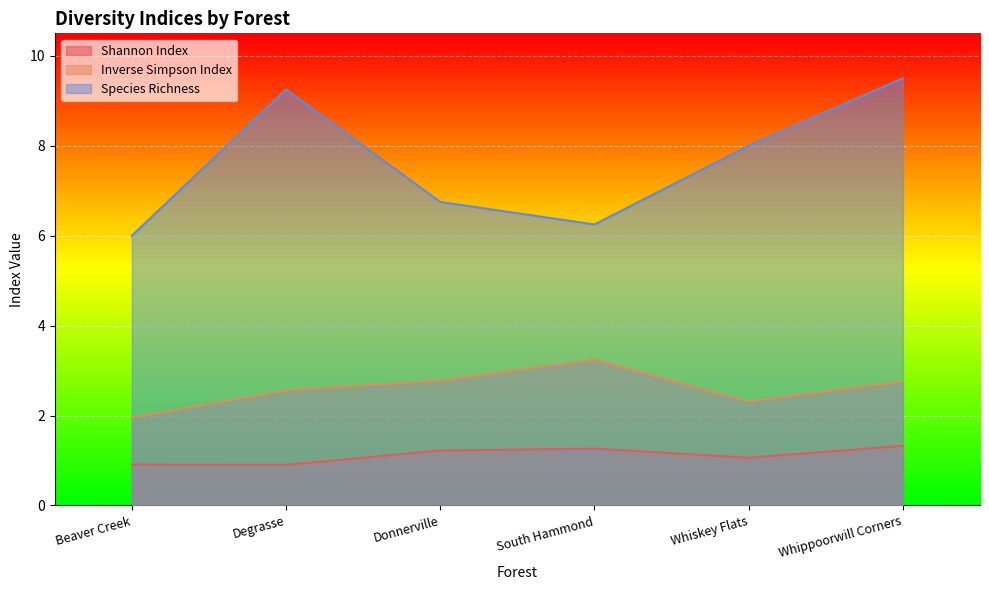

At which label does Inverse Simpson Index first exceed 2?

Degrasse